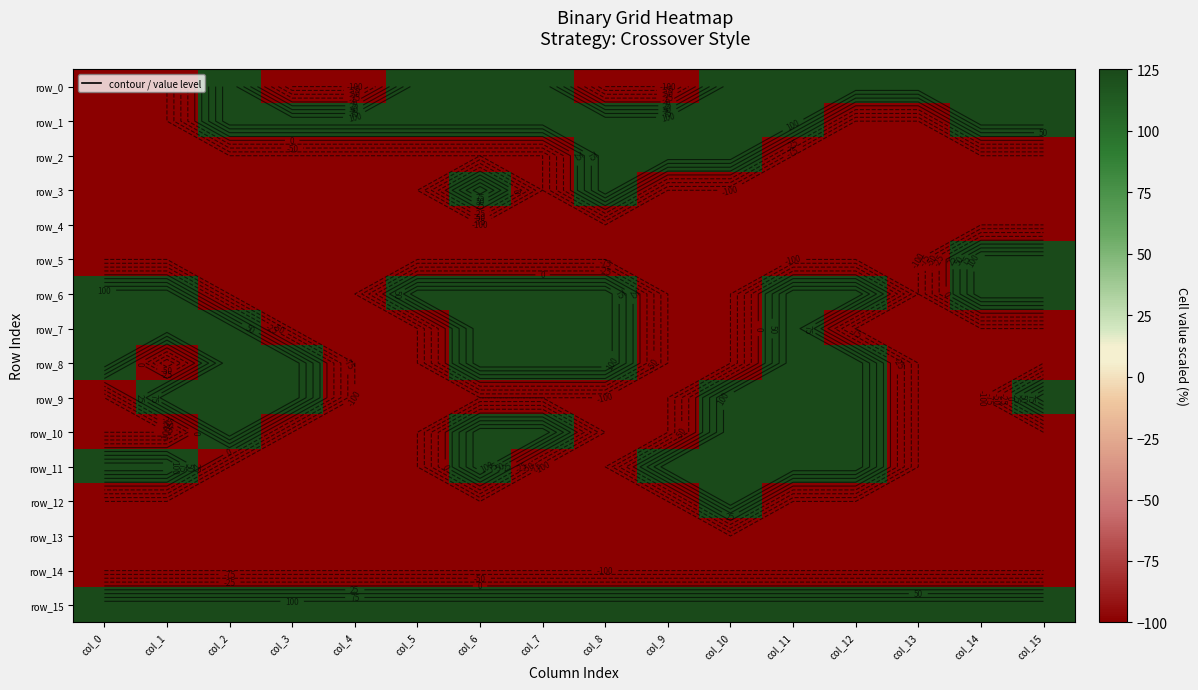

Which series has the largest total across all categories?

row_15